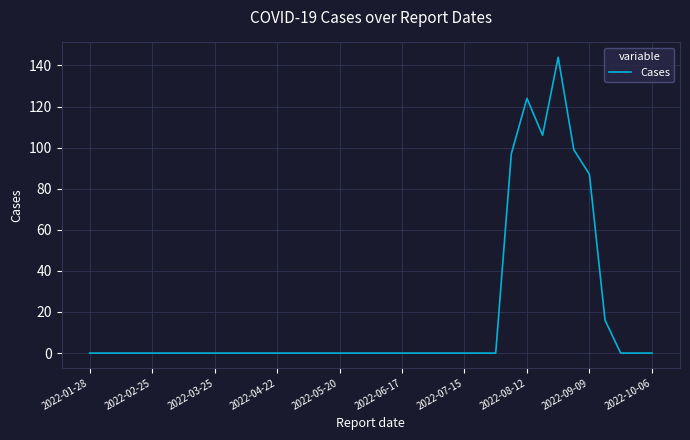

Is this an area chart (filled region under the line)?

No